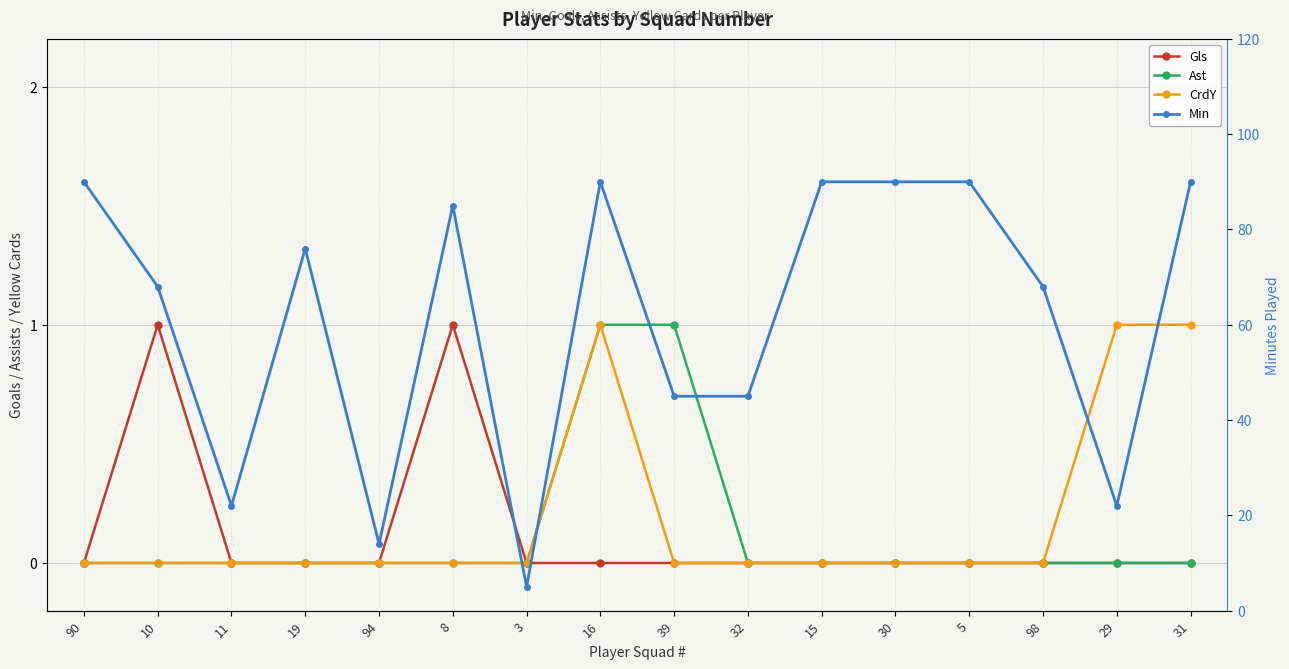

Is it true that Ast equals 0 at 19?

True